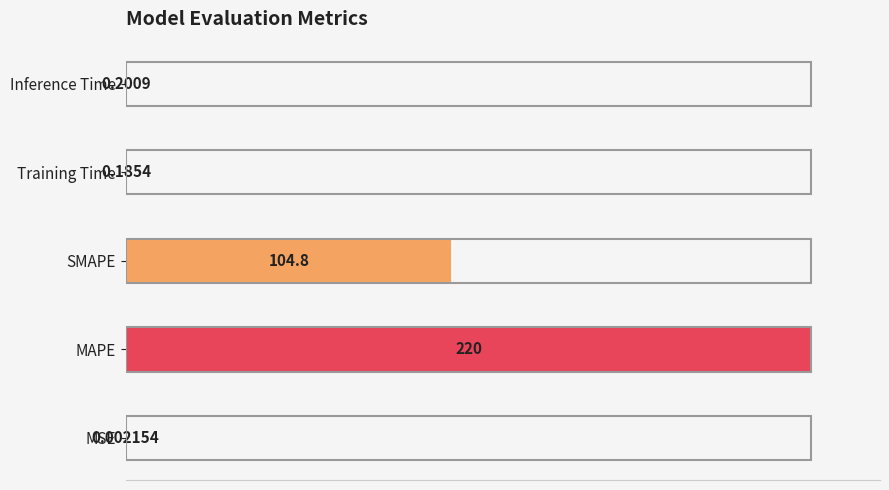

Are the bars horizontal?

Yes